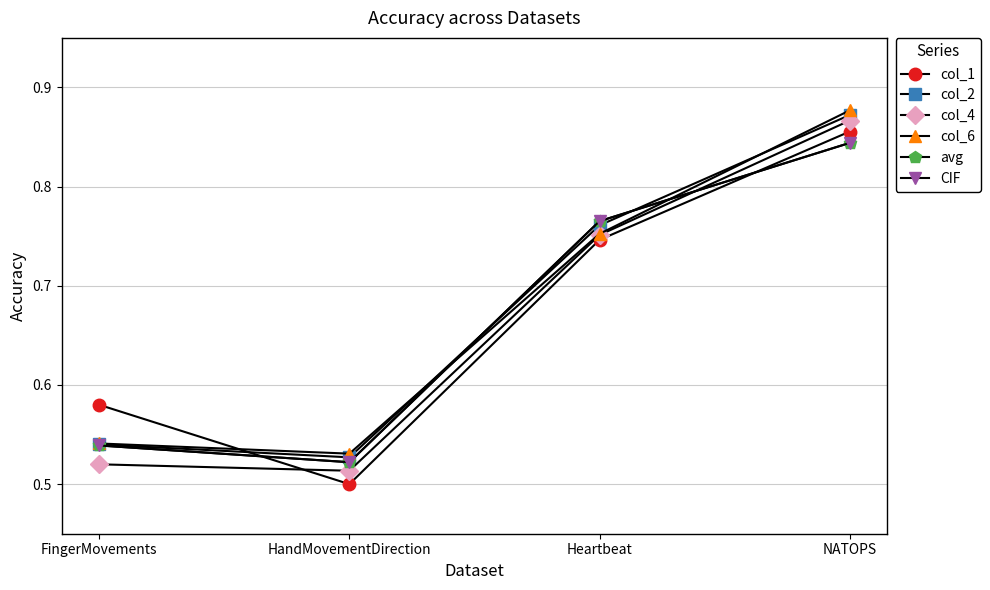

What is the label of the 4th point from the left?

NATOPS